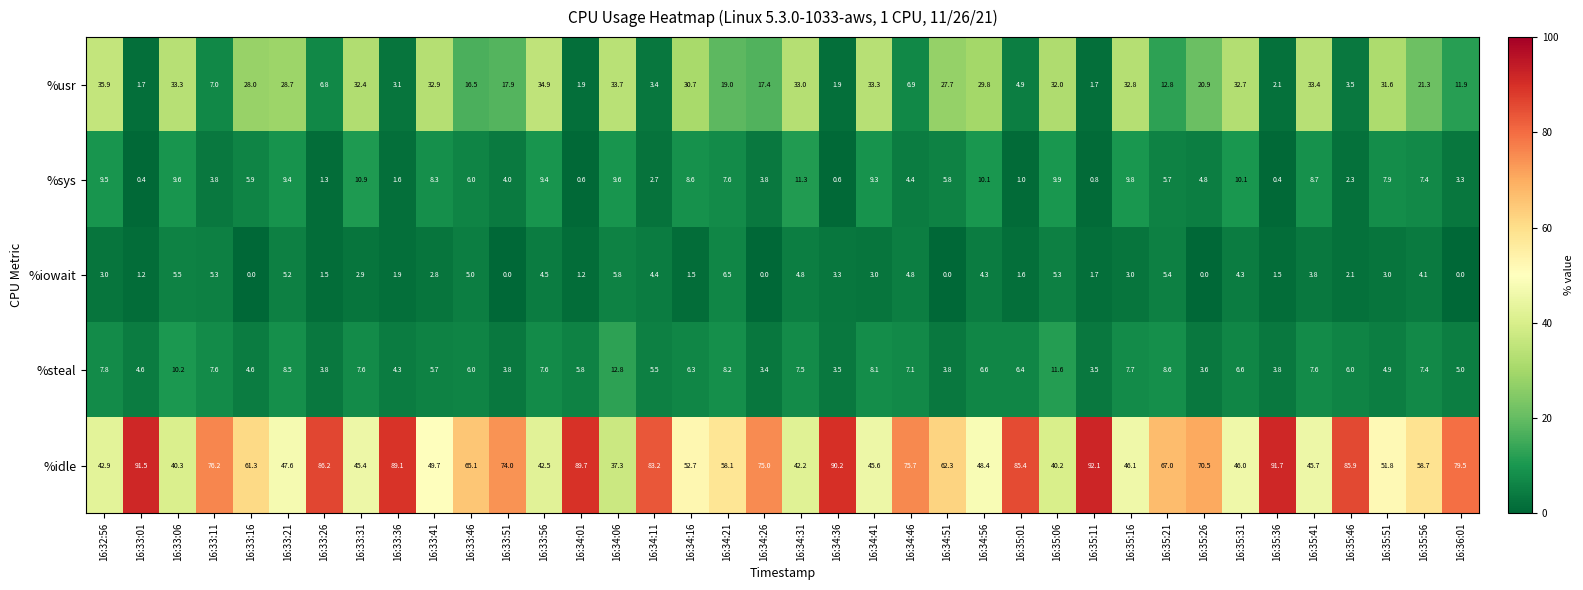

What is the total value across all series at 16:35:56?

98.9